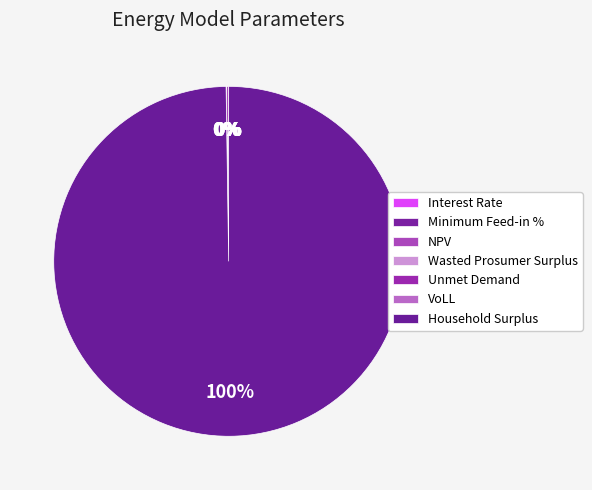

Is the sum of Household Surplus and Wasted Prosumer Surplus greater than half?

Yes